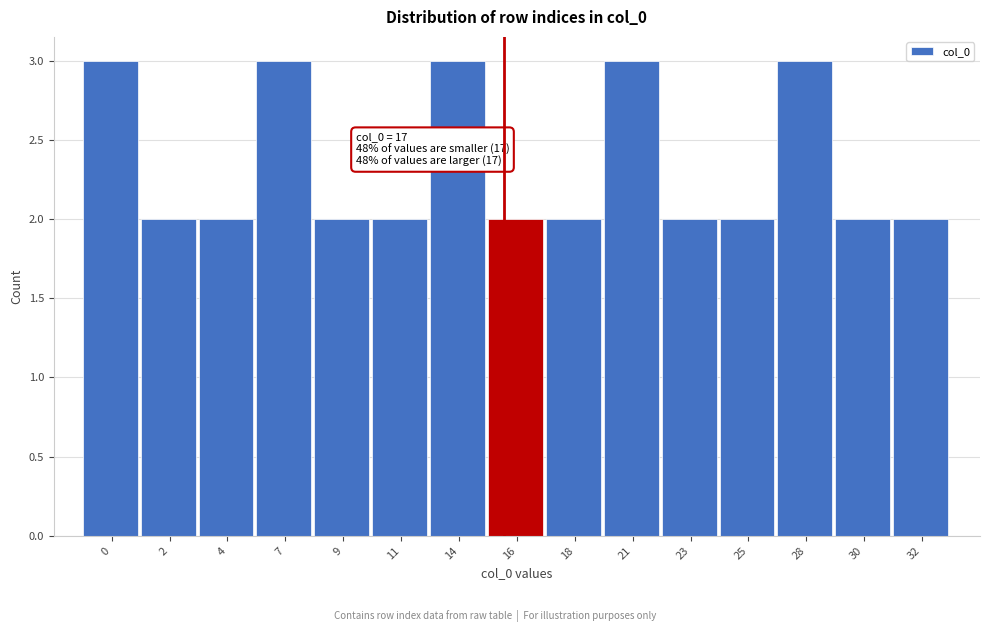

Reading right to left, what are all the values shown in this chart?

2	2	3	2	2	3	2	2	3	2	2	3	2	2	3